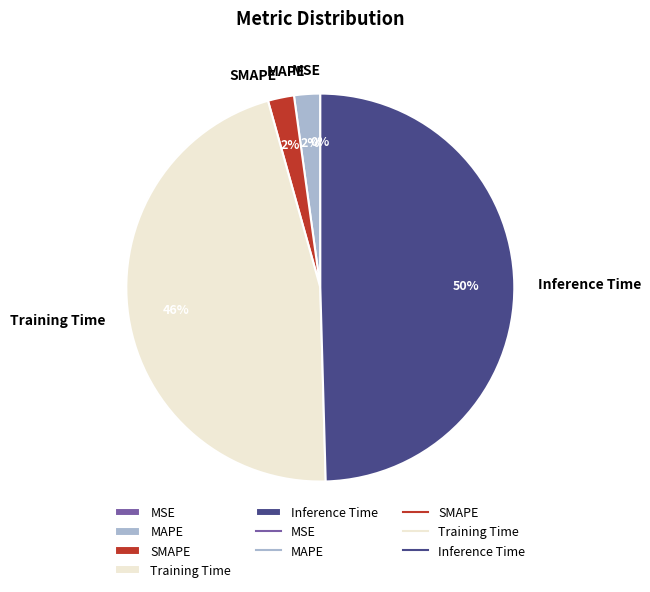

To the nearest percent, what portion does Inference Time represent?

50%